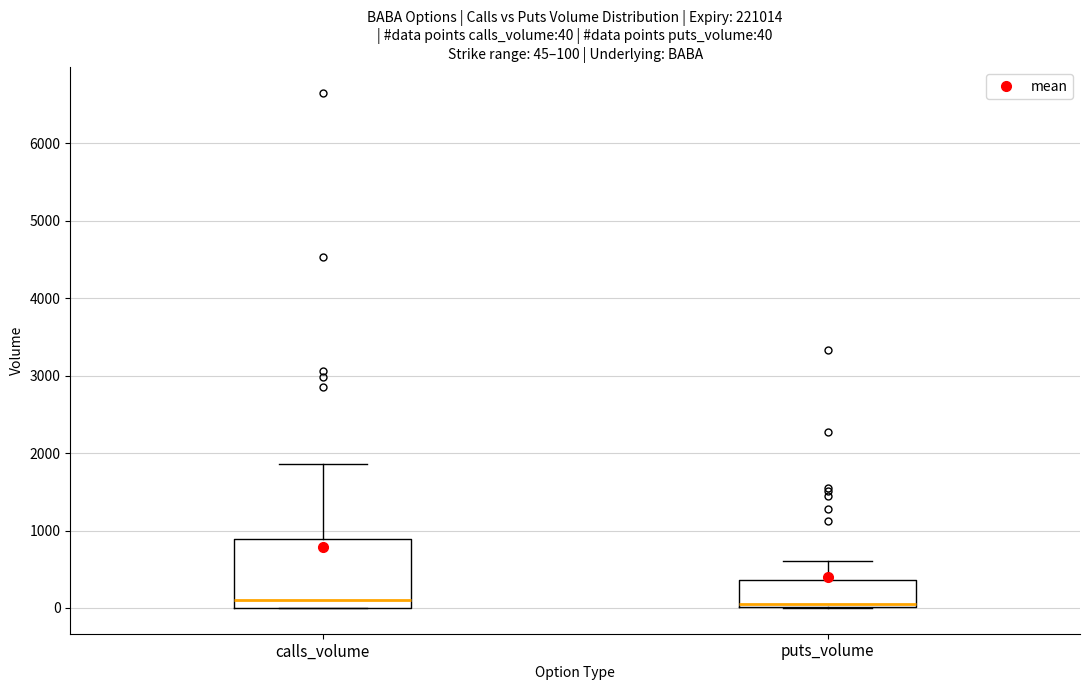

Comparing the boxes themselves (not the whiskers), which one is the tallest?

calls_volume